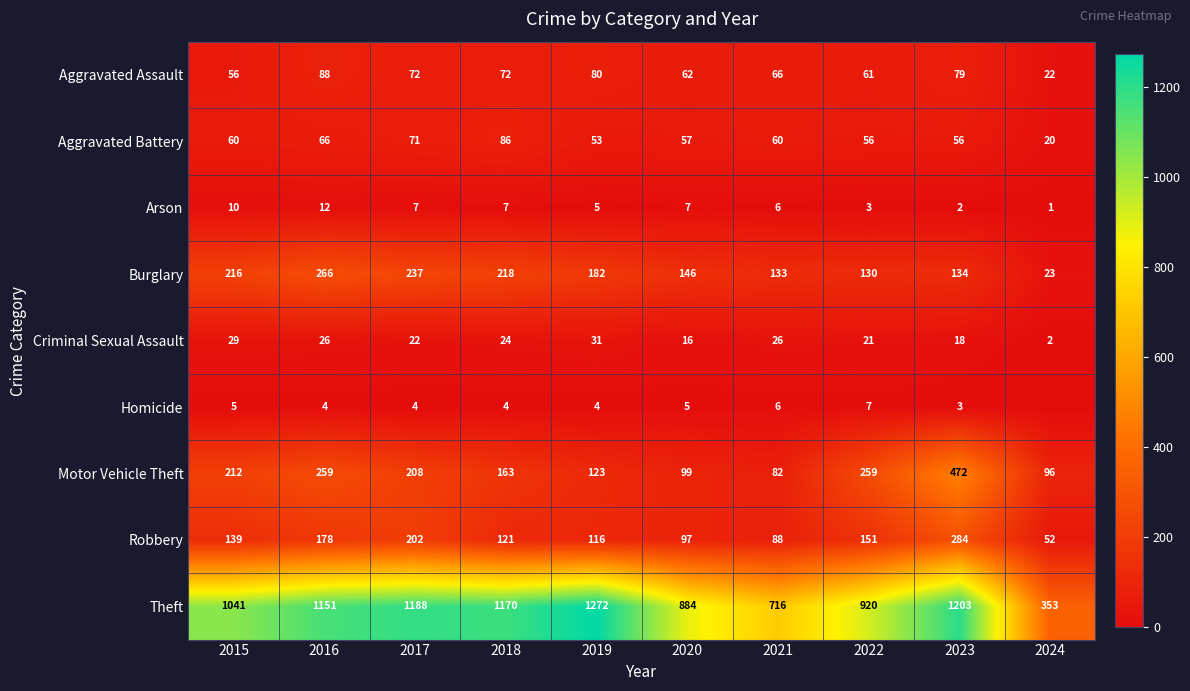

At which category is the sum across all series the highest?

2023